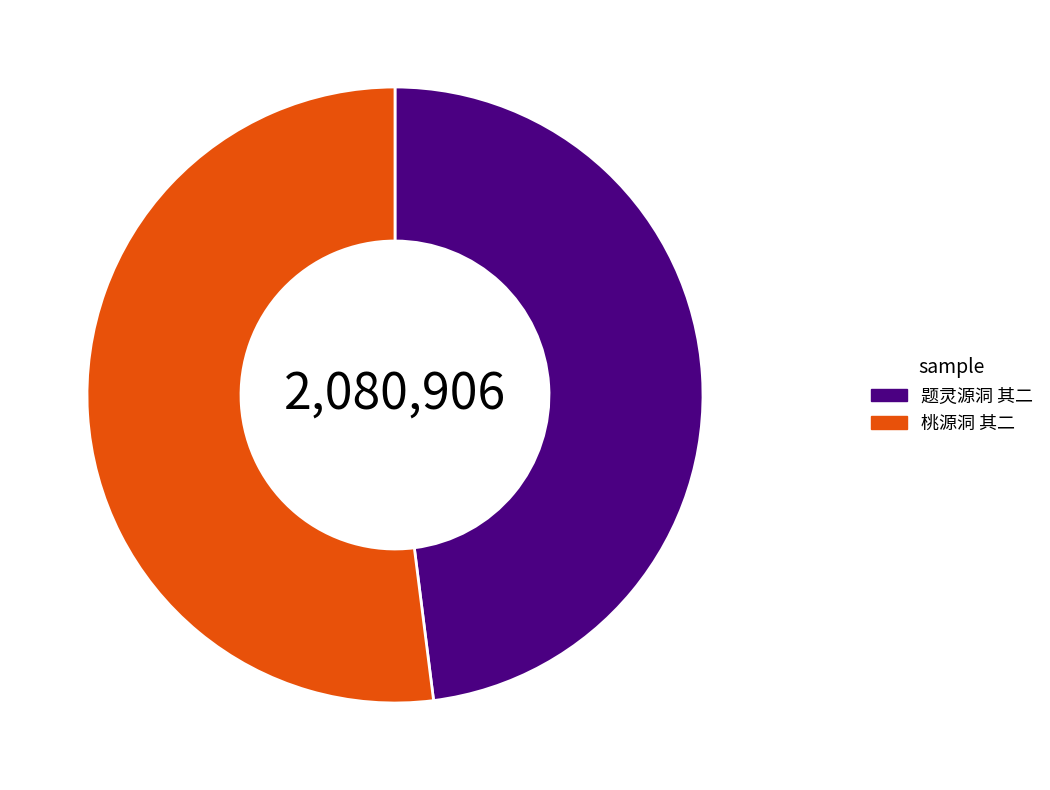

Which slice is the smallest?

题灵源洞 其二